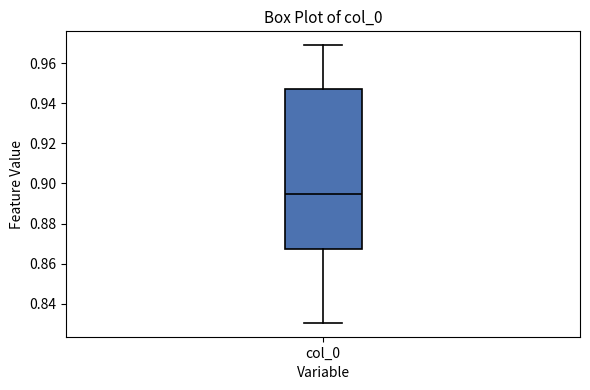

Read this box plot against the y-axis: the position of the median line, the range covered by the box, and the ends of both whiskers. The values are not printed on the chart, so give them approximately, as read against the axis.

median 0.894, box 0.868 to 0.948, whiskers 0.830 to 0.970